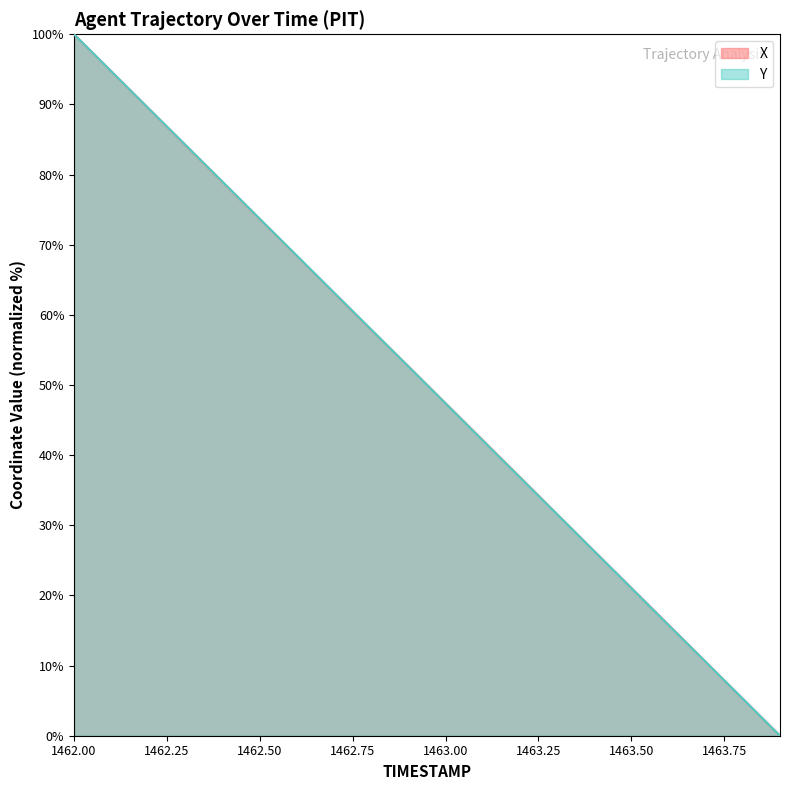

What is the total value across all series at 1462.3?

168.4